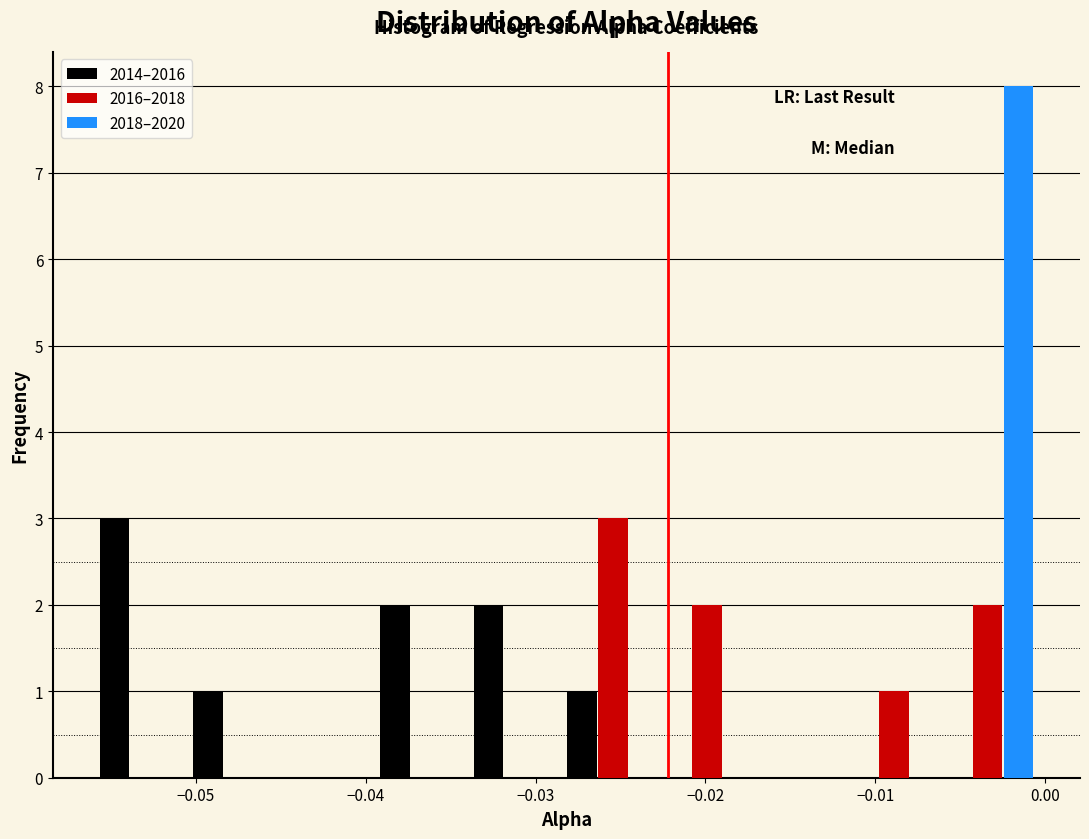

Reading left to right, list every range on the x-axis with the height of the bar of each series over it. Neither the bar edges nor the heights are printed on the chart, so give them approximately, as read against the axes.

-0.056 to -0.050: 2014–2016=3	2016–2018=0	2018–2020=0
-0.050 to -0.045: 2014–2016=1	2016–2018=0	2018–2020=0
-0.045 to -0.039: 2014–2016=0	2016–2018=0	2018–2020=0
-0.039 to -0.034: 2014–2016=2	2016–2018=0	2018–2020=0
-0.034 to -0.028: 2014–2016=2	2016–2018=0	2018–2020=0
-0.028 to -0.023: 2014–2016=1	2016–2018=3	2018–2020=0
-0.023 to -0.017: 2014–2016=0	2016–2018=2	2018–2020=0
-0.017 to -0.012: 2014–2016=0	2016–2018=0	2018–2020=0
-0.012 to -0.006: 2014–2016=0	2016–2018=1	2018–2020=0
-0.006 to -0.001: 2014–2016=0	2016–2018=2	2018–2020=8